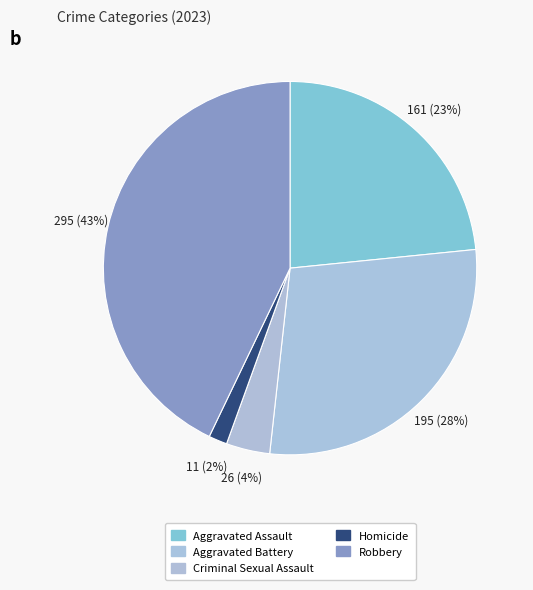

The Aggravated Battery slice represents 28% of the pie. True or false?

True